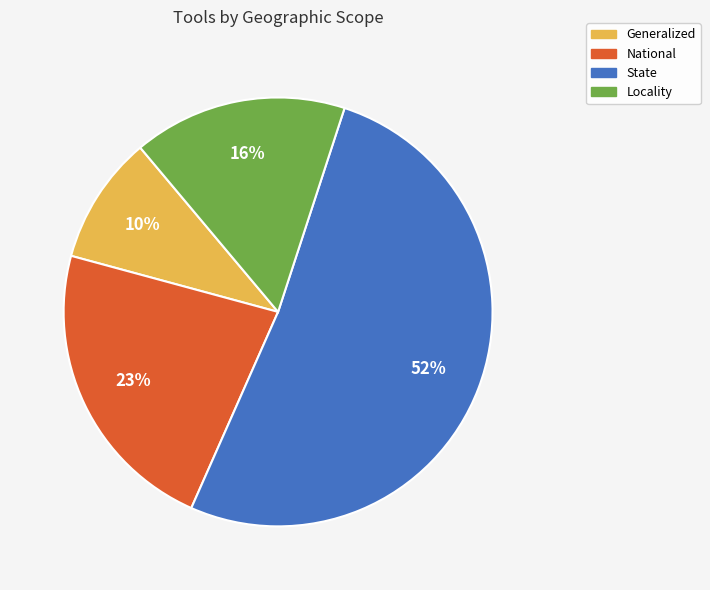

Approximately how many times larger is the value at Locality compared to National?

0.7